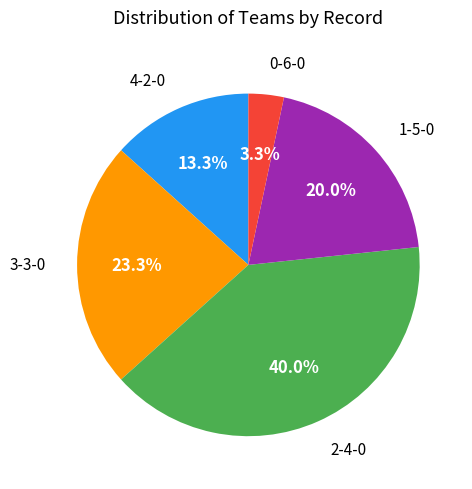

Does any single category account for the majority?

No